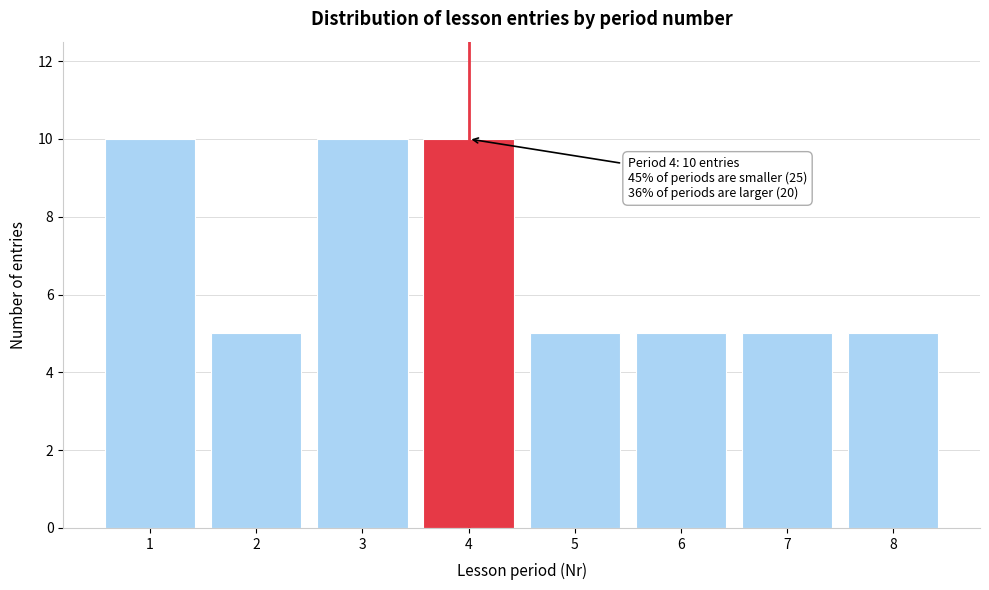

Reading left to right, transcribe all the data shown in this chart.

1=10	2=5	3=10	4=10	5=5	6=5	7=5	8=5